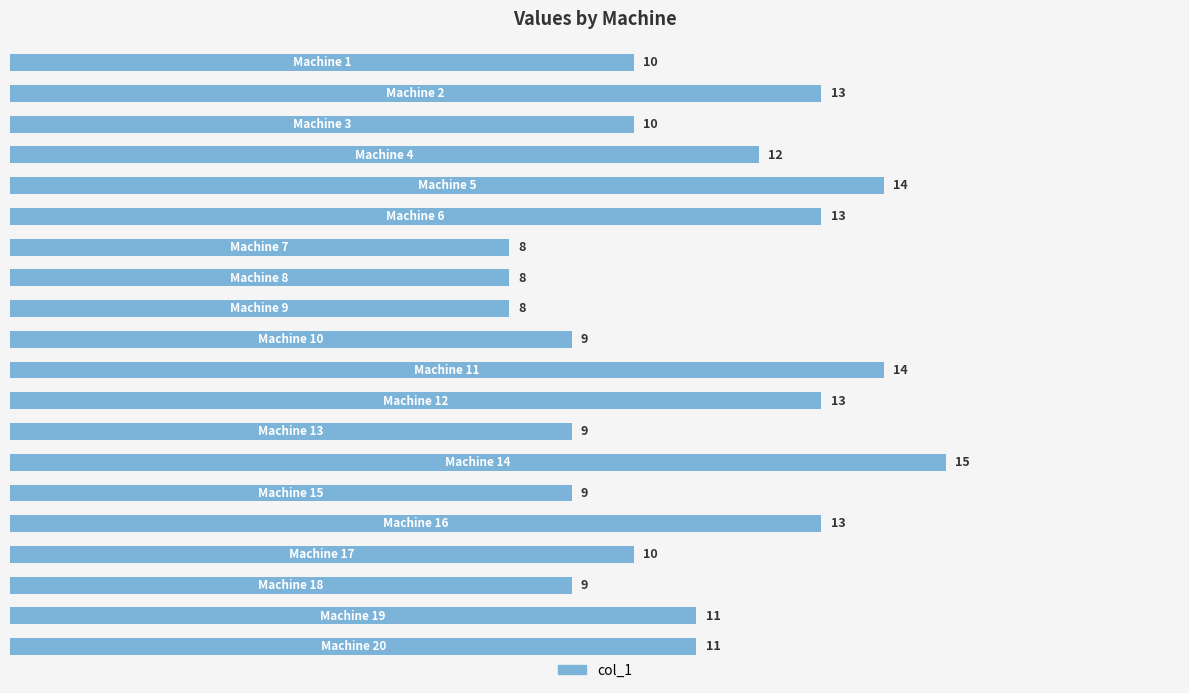

What is the value of the 9th bar from the top?

8